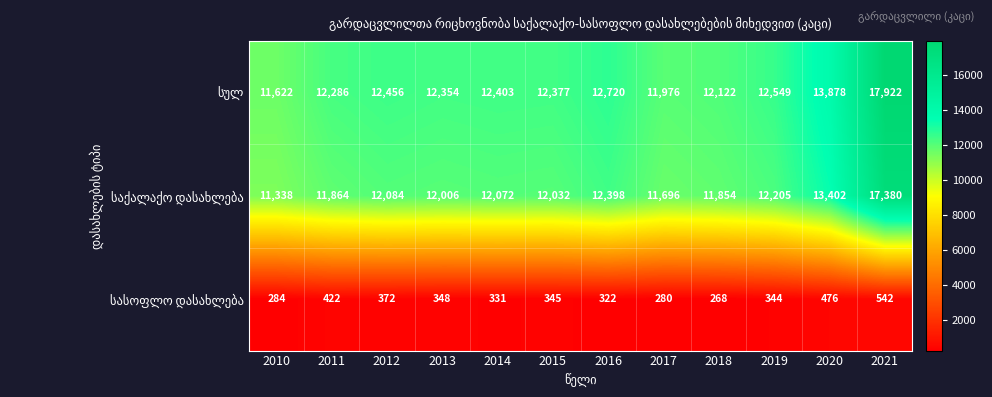

What is the total value across all series at 2018?

24244